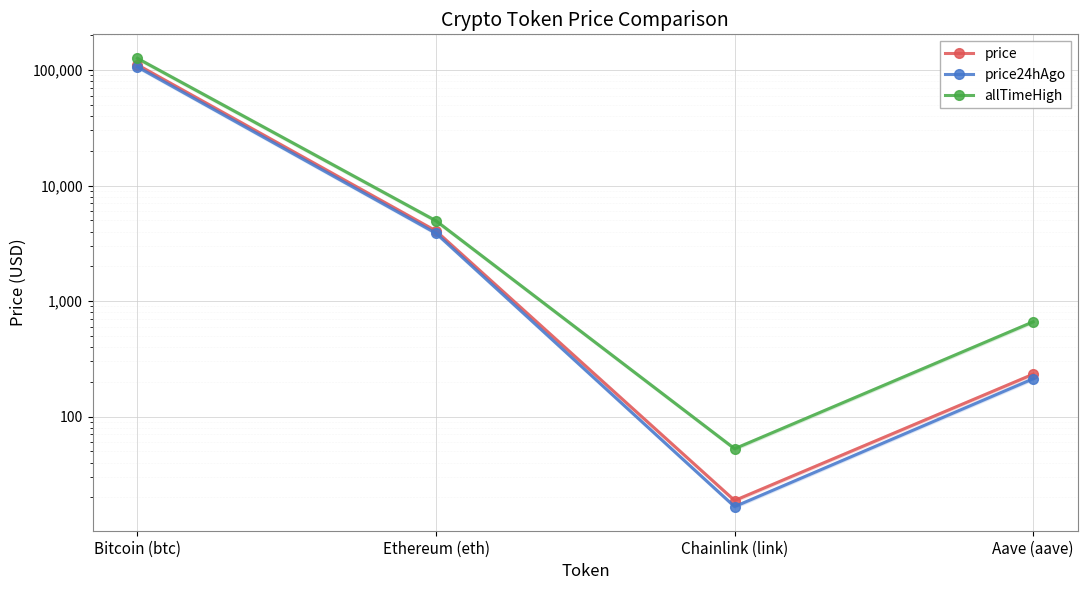

Reading left to right, transcribe all the data shown in this chart.

price: Bitcoin (btc)=110870.0	Ethereum (eth)=4040.4	Chainlink (link)=18.8	Aave (aave)=232.9
price24hAgo: Bitcoin (btc)=106335.0	Ethereum (eth)=3861.3	Chainlink (link)=16.6	Aave (aave)=212.6
allTimeHigh: Bitcoin (btc)=126080.0	Ethereum (eth)=4946.1	Chainlink (link)=52.7	Aave (aave)=661.7